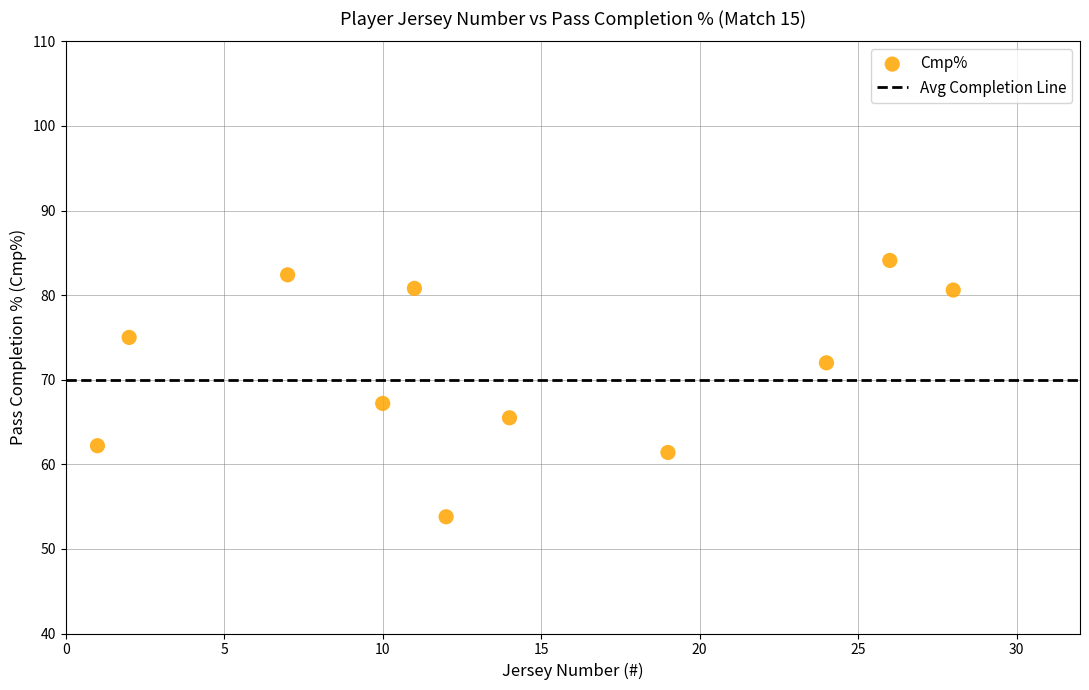

What Y value in the scatter plot is closest to 68?

67.2